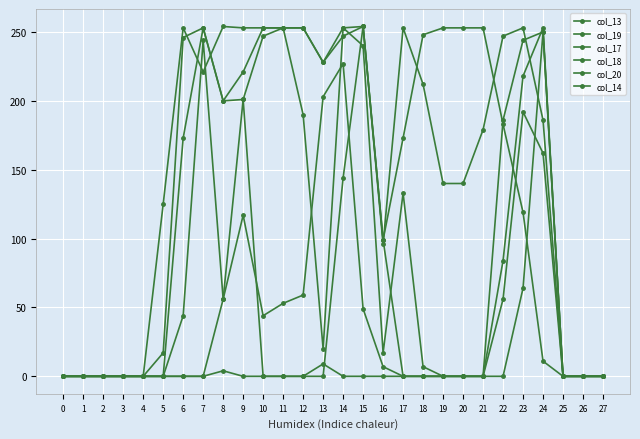

What is the sum of all col_19 values?

4131